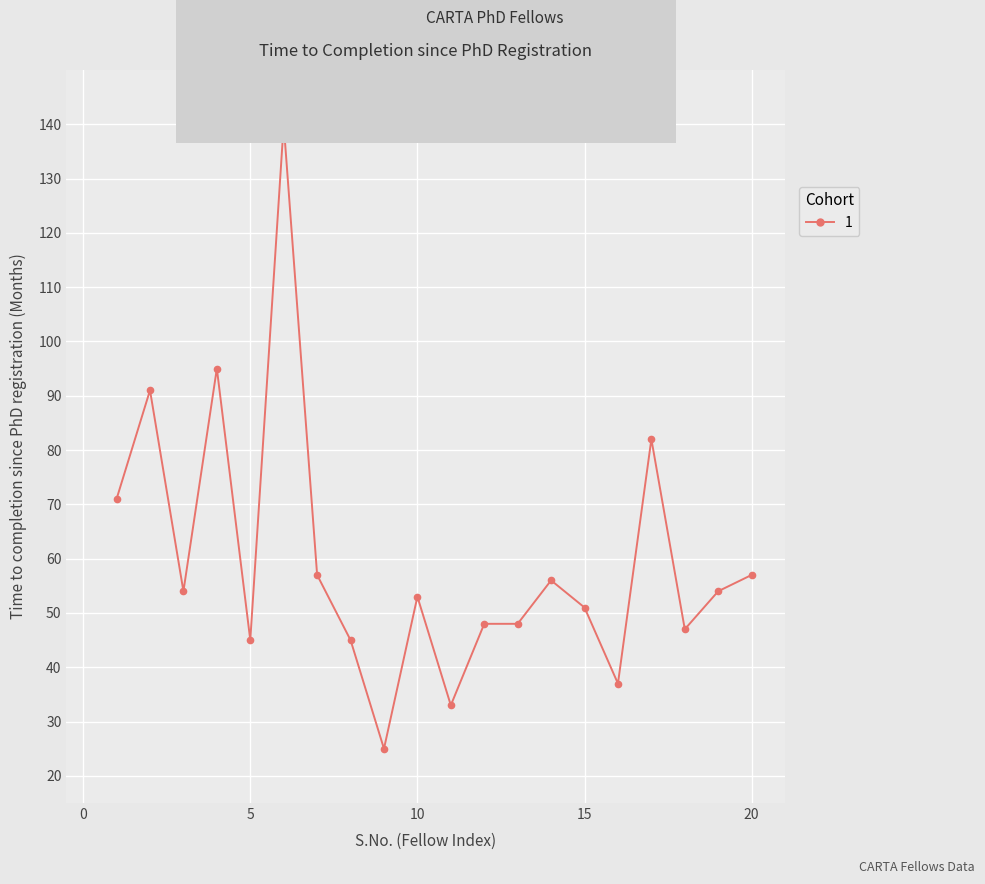

What is the value of the 16th point from the left?

37